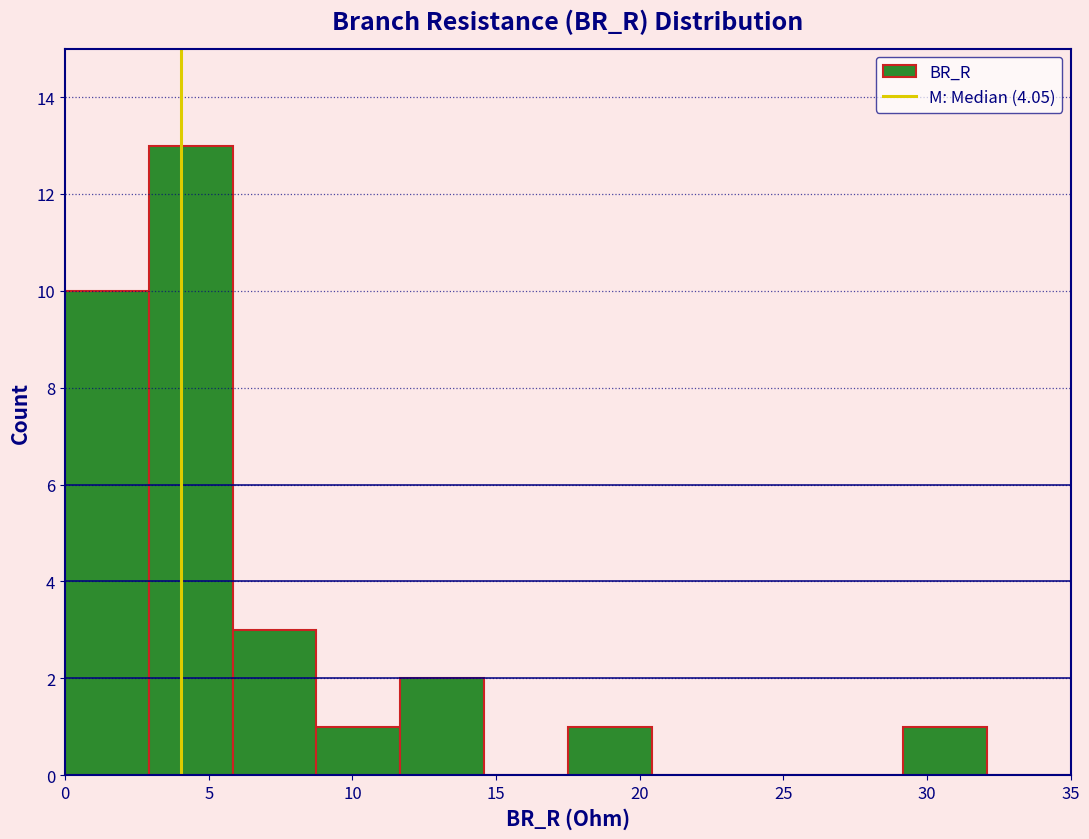

Which range on the x-axis has the tallest bar?

3.0 to 6.0